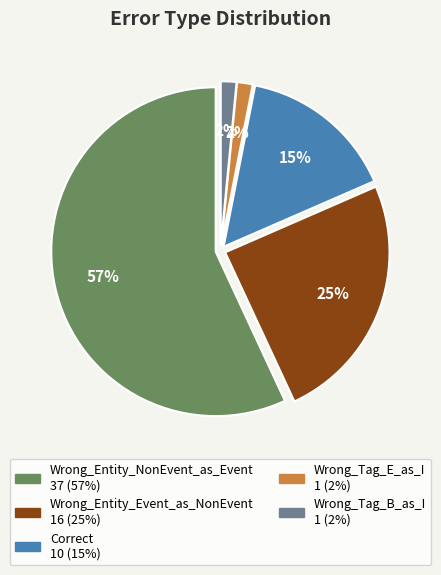

What is the majority slice?

Wrong_Entity_NonEvent_as_Event